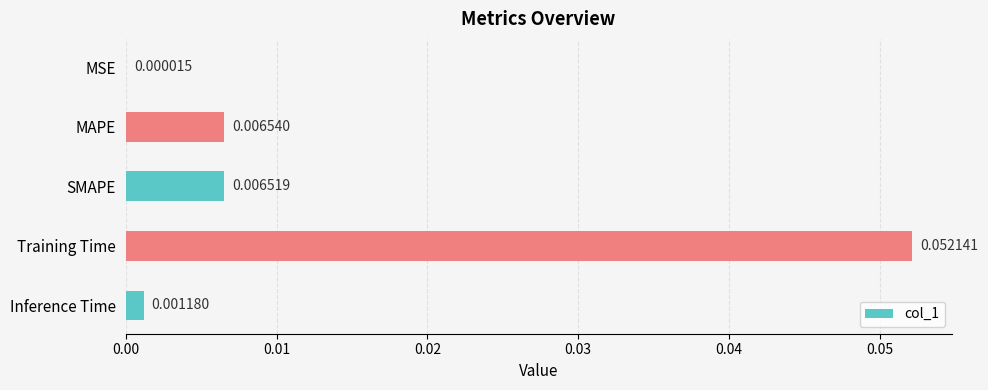

At which category does the chart reach its peak across all series?

Training Time